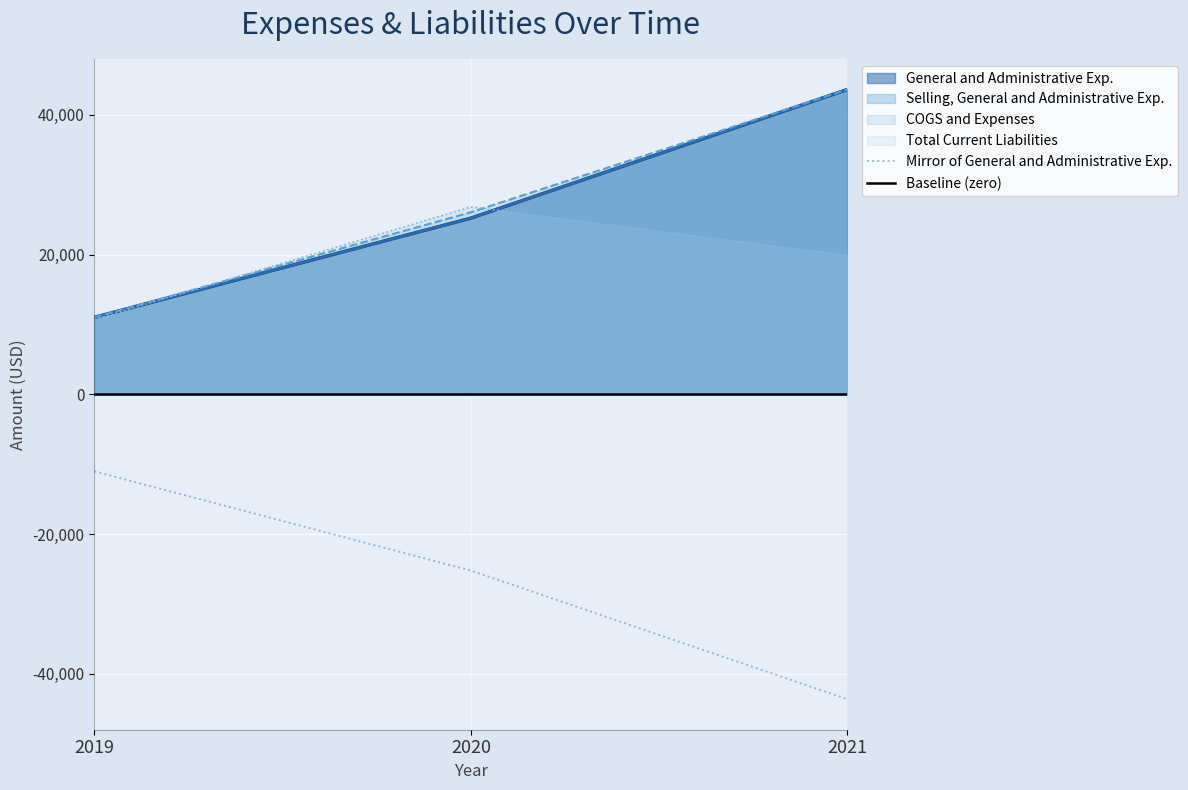

What is the difference between the maximum and minimum values in the Selling, General and Administrative Exp. series?

32609